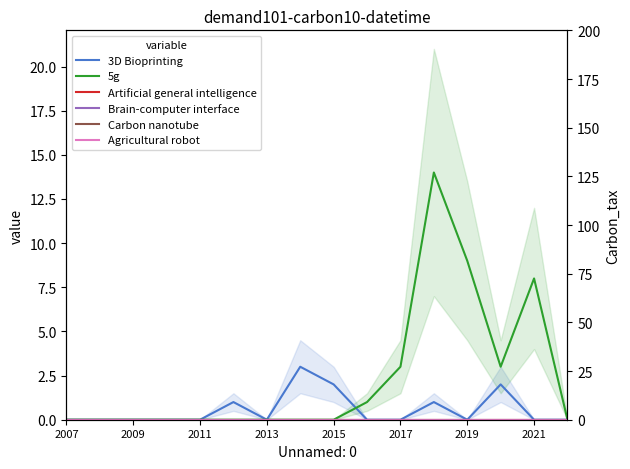

Which series has the largest total across all categories?

5g